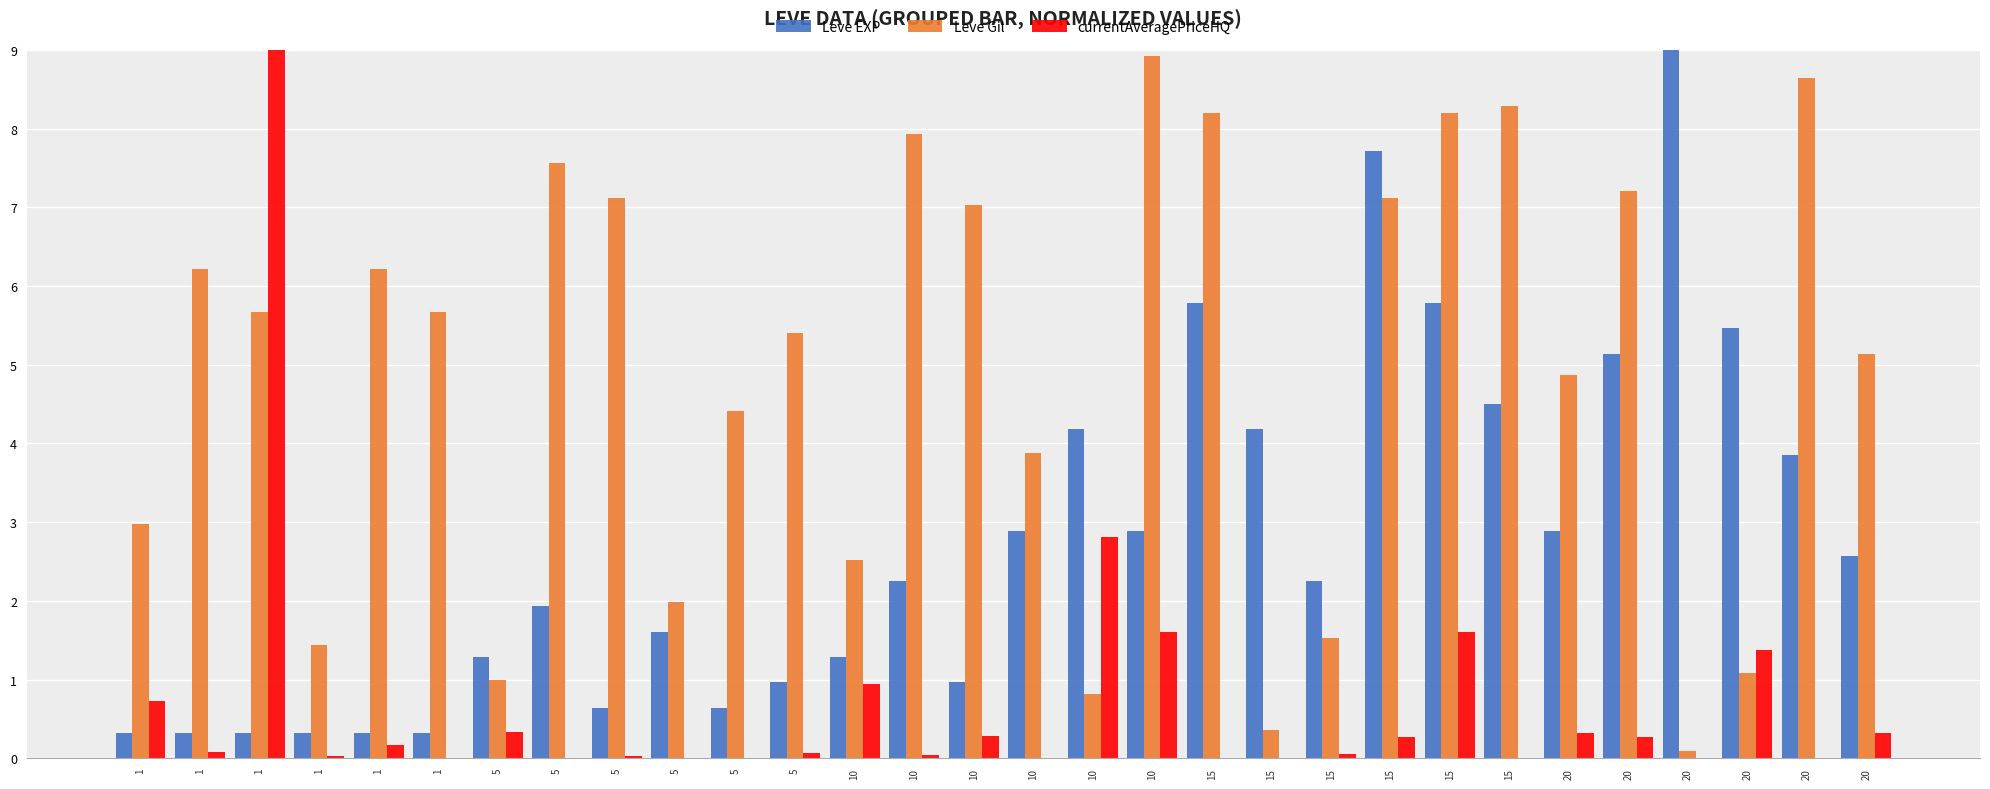

List the series in order of their overall mean, lowest first.

currentAveragePriceHQ, Leve EXP, Leve Gil